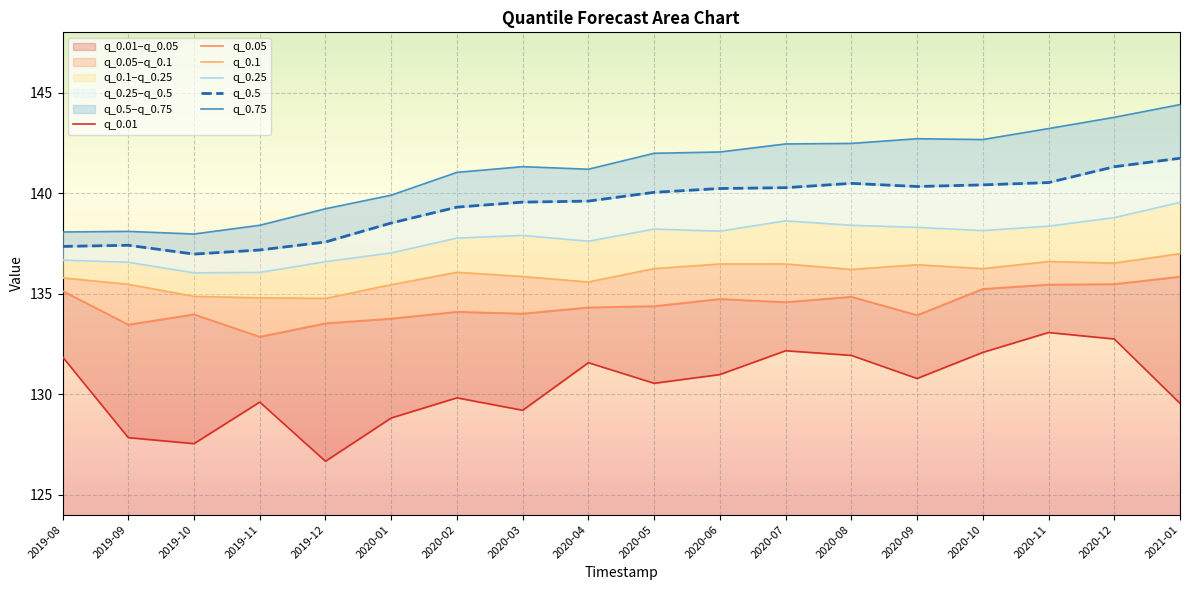

How many lines are shown in the chart?

6